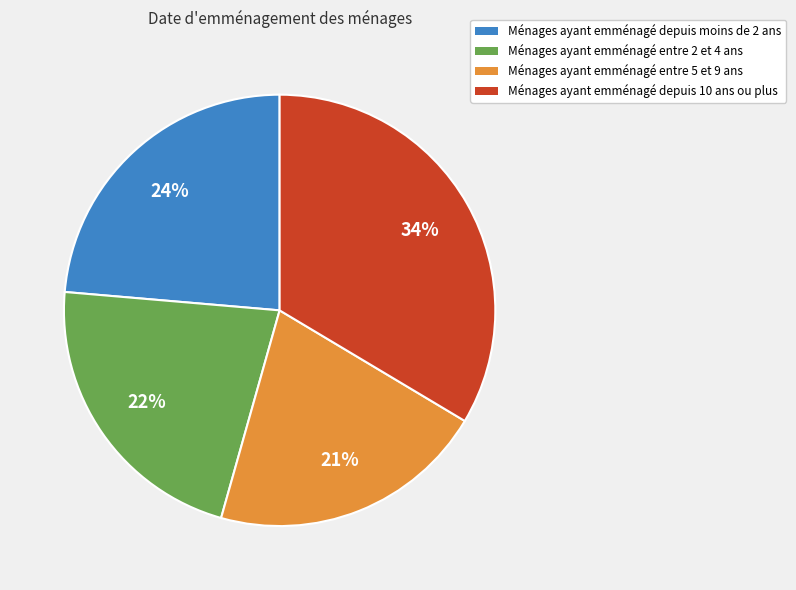

To the nearest percent, what is the average slice percentage?

25%